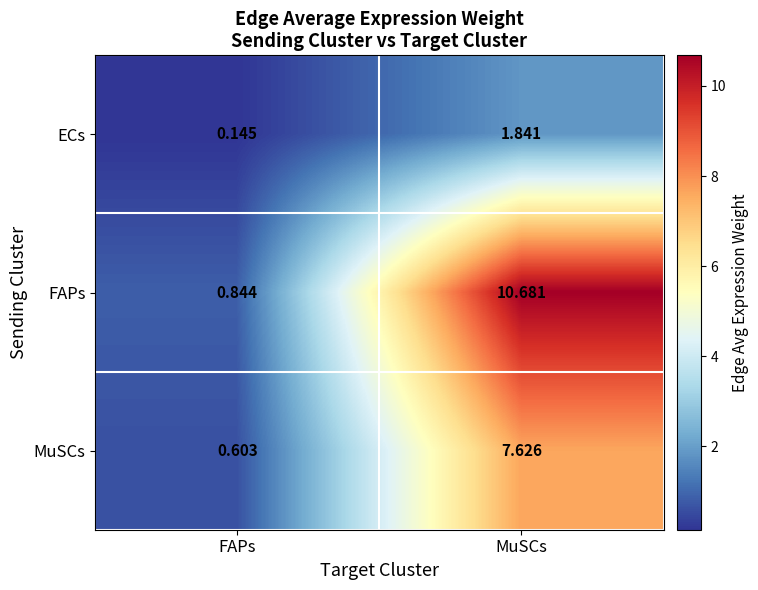

Which series changed the most between FAPs and MuSCs?

FAPs